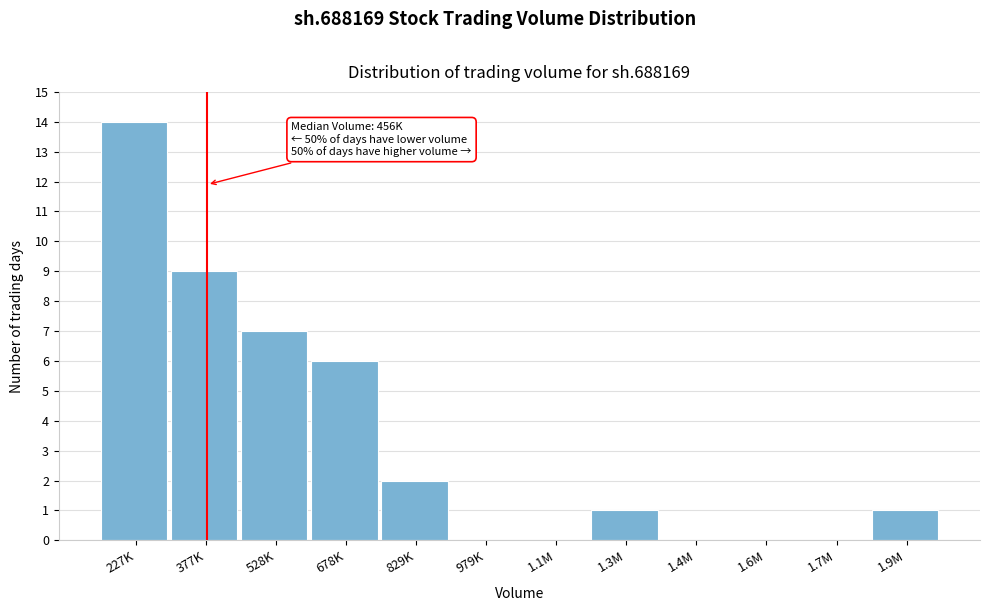

Reading right to left, list all the values displayed in this chart.

1.9M=1	1.7M=0	1.6M=0	1.4M=0	1.3M=1	1.1M=0	979K=0	829K=2	678K=6	528K=7	377K=9	227K=14